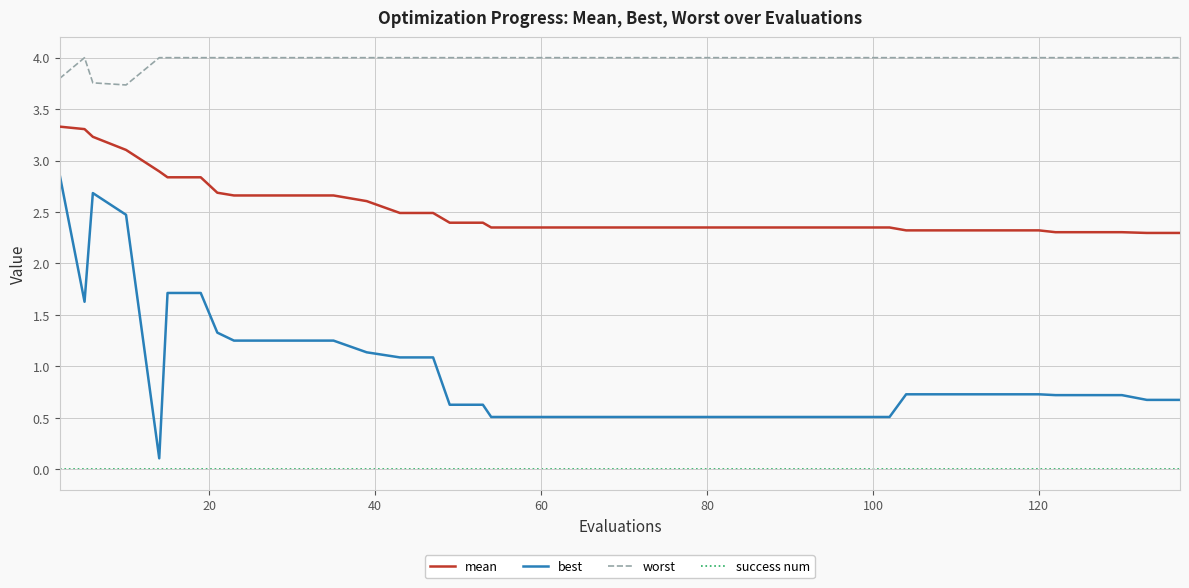

What is the difference between the second highest and second lowest values in the mean series?

1.0